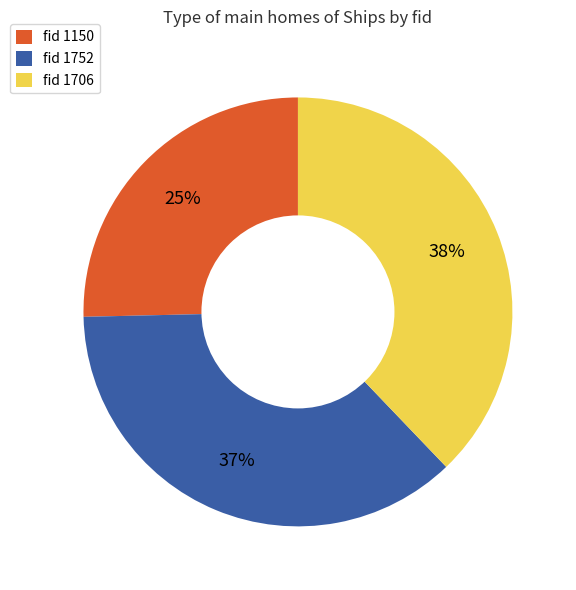

Does fid 1706 account for over 50% of the chart?

No